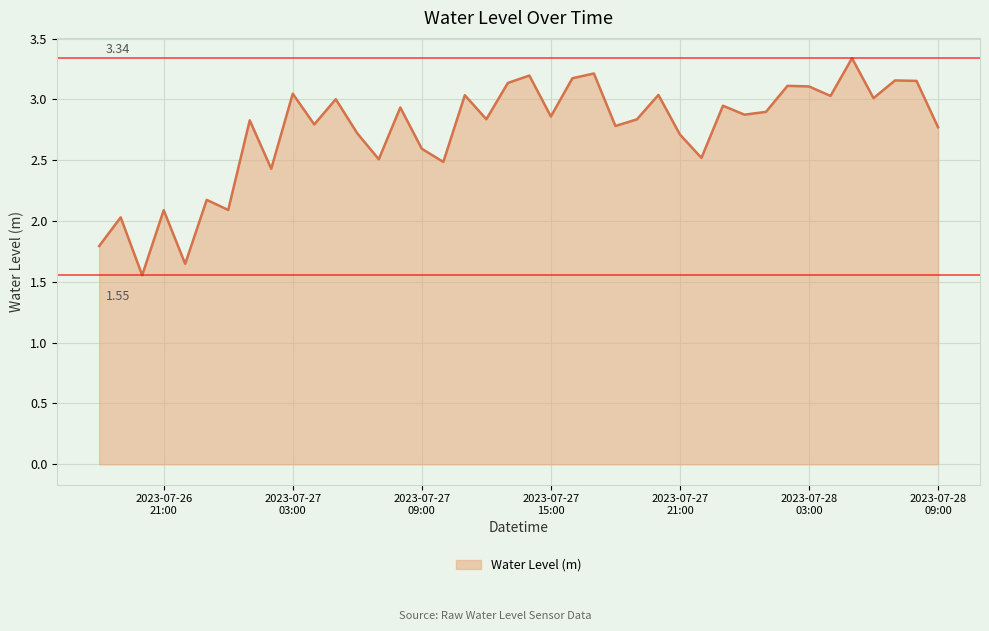

What is the difference between the maximum and minimum values?

1.8